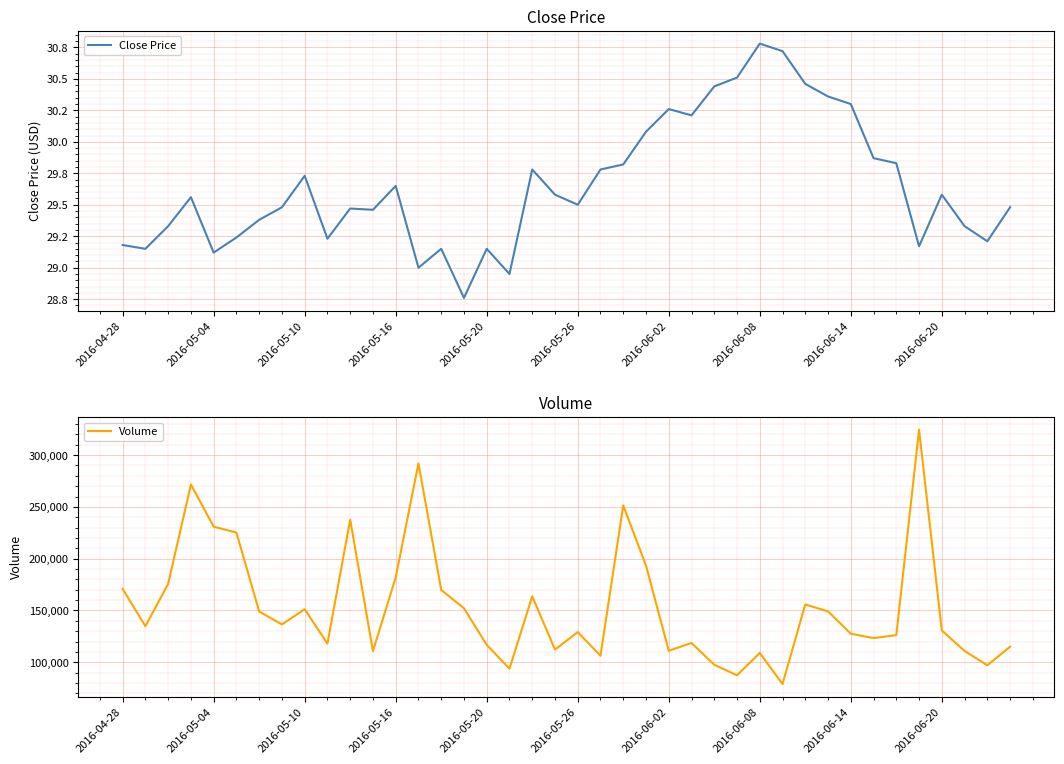

At which category is the sum across all series the highest?

35